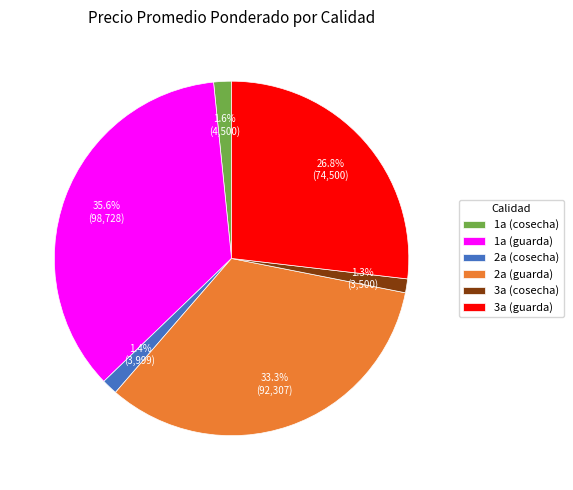

Which has a higher value, 2a (guarda) or 1a (cosecha)?

2a (guarda)